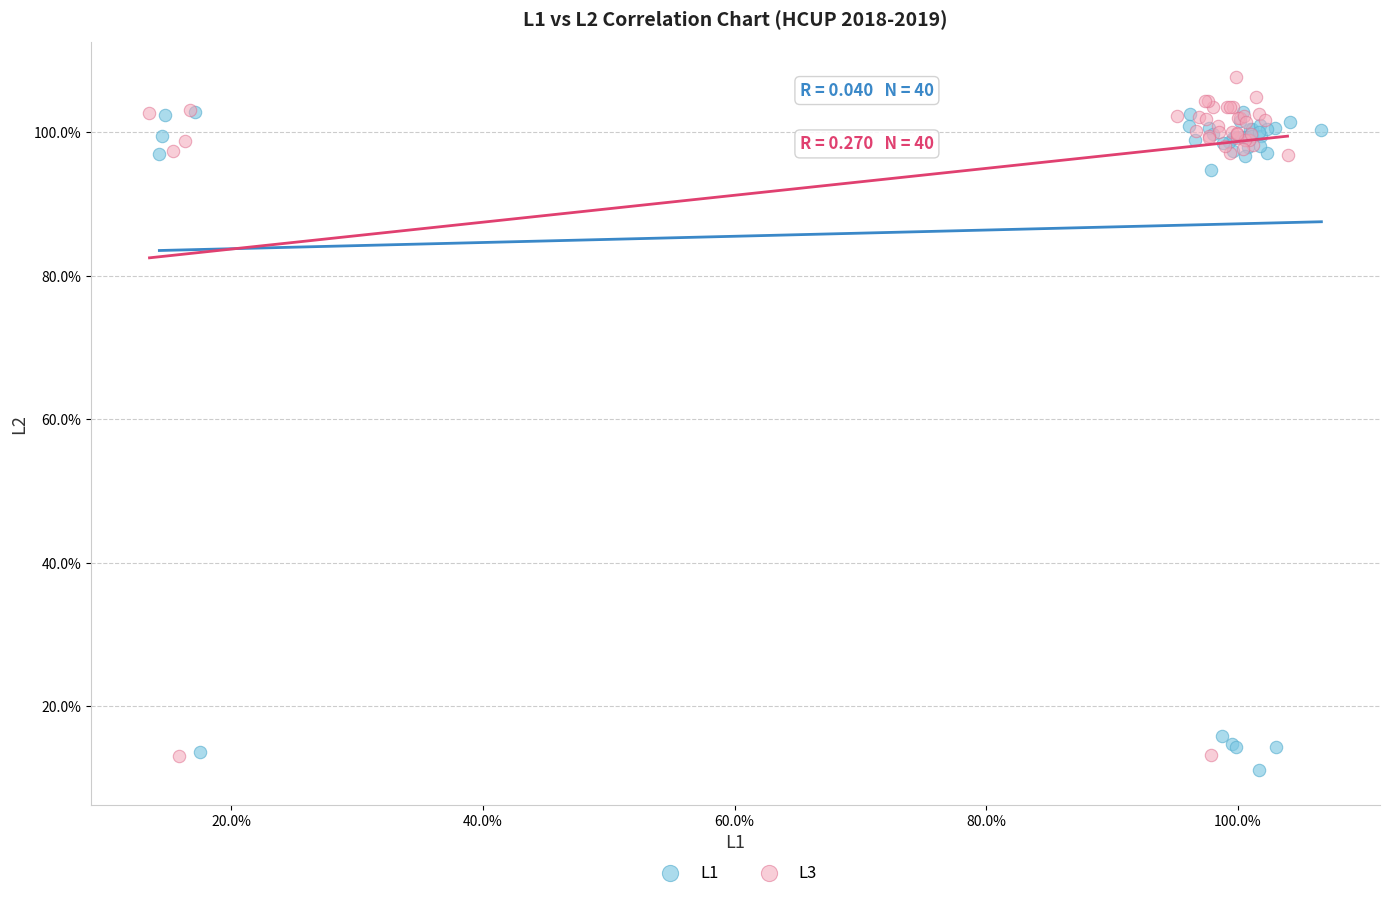

Which series reaches the minimum Y coordinate?

L1